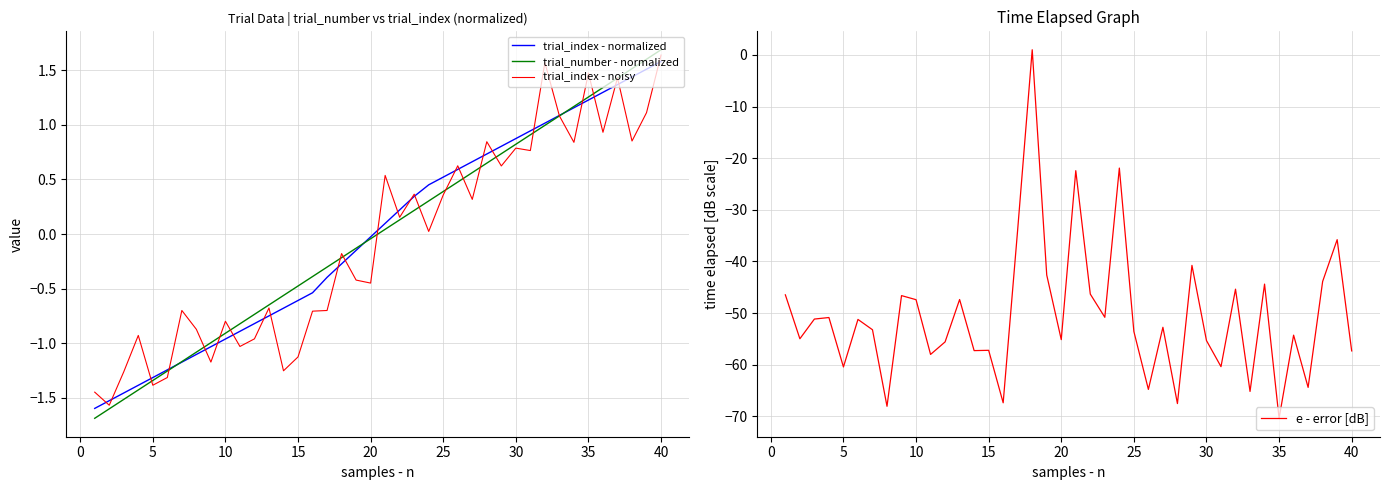

True or false: e - error [dB] has more than 2 interior local peaks.

True